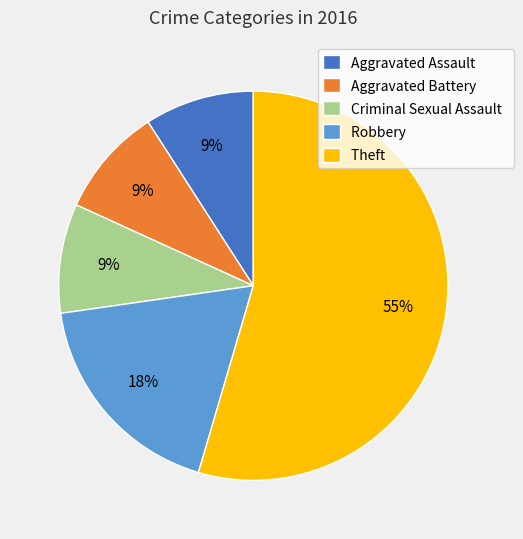

How many segments does this pie chart have?

5